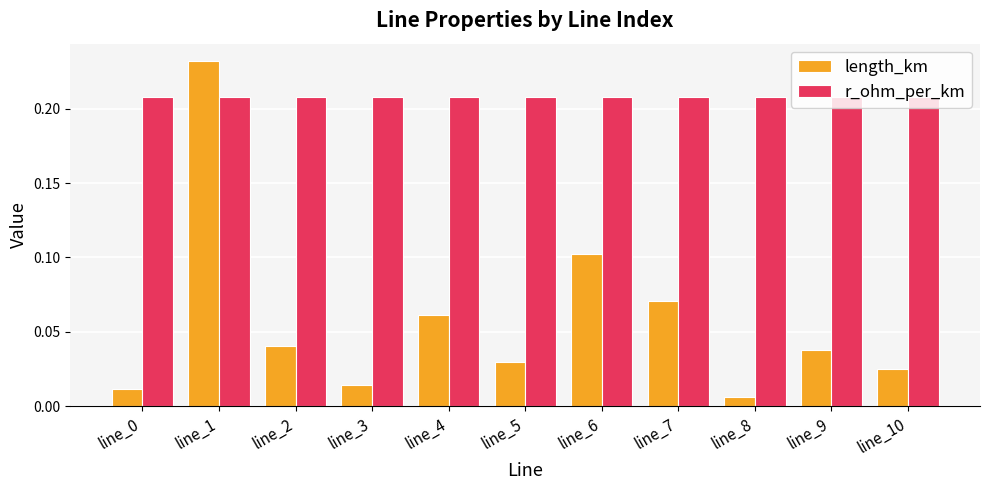

What are all the series names shown in the legend?

length_km, r_ohm_per_km